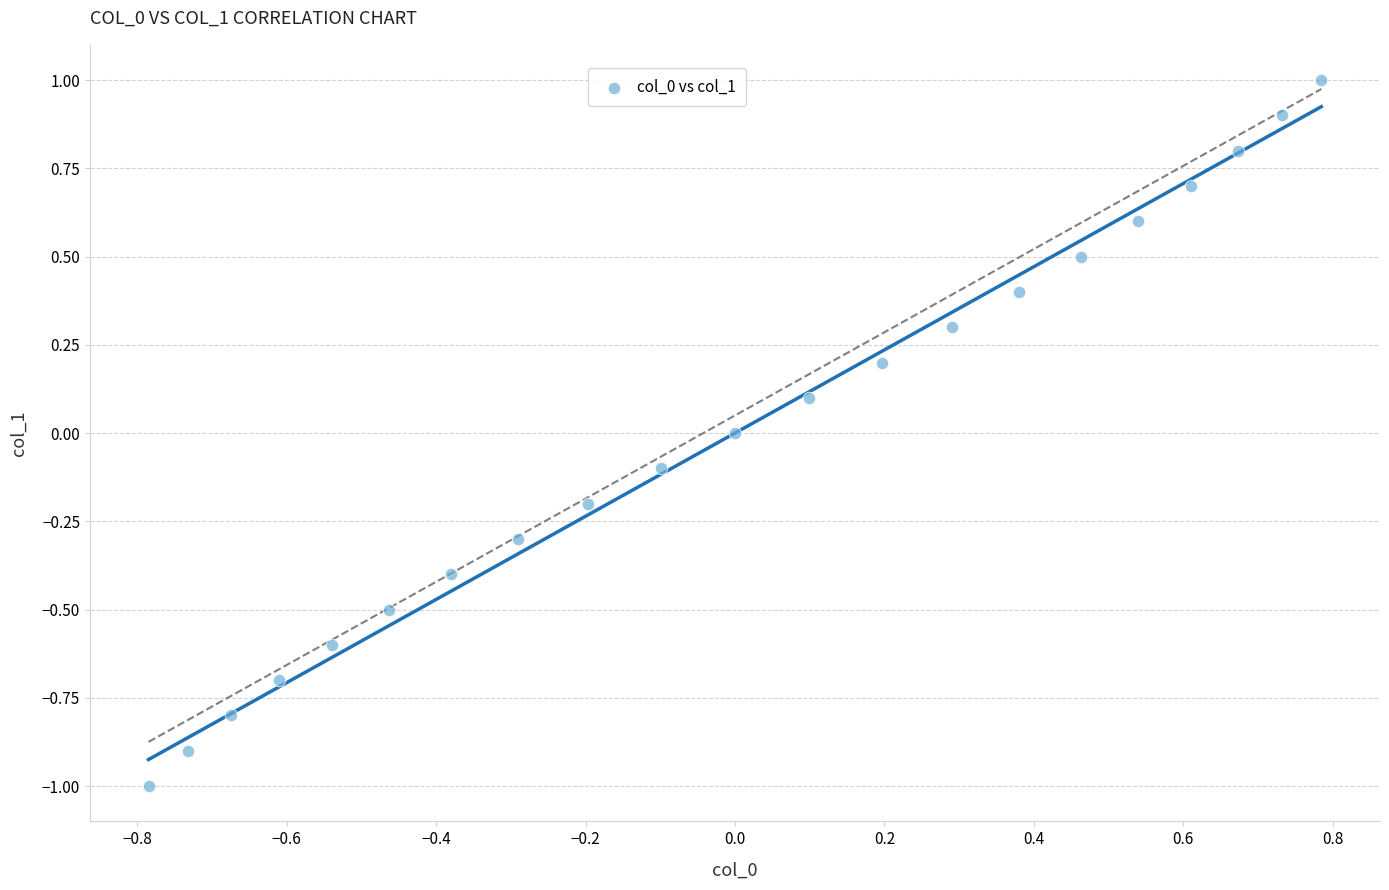

What is the range of Y values (max minus min)?

2.0